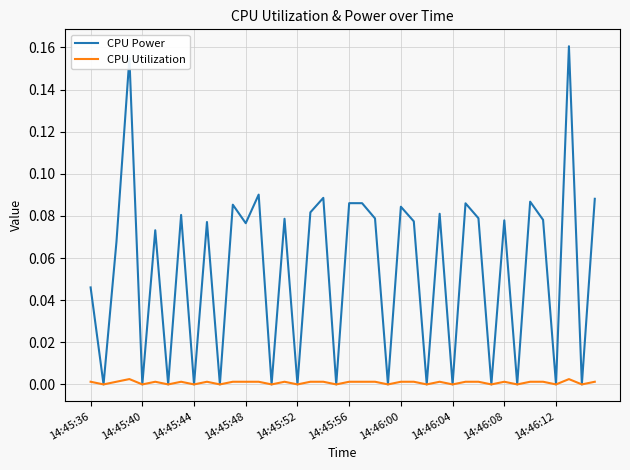

Which series has the largest total across all categories?

CPU Power